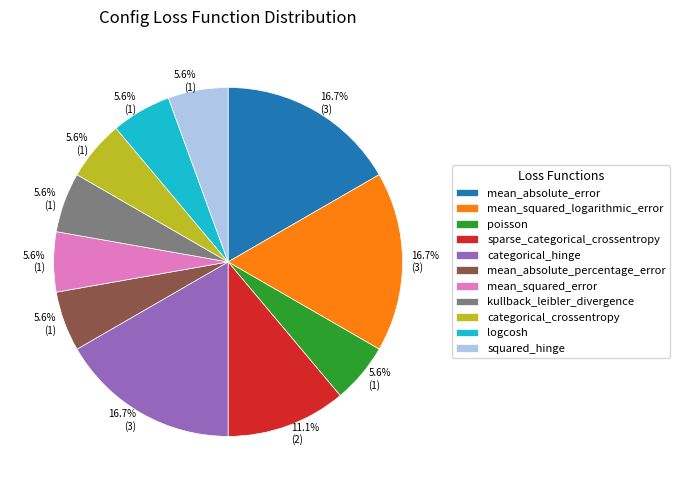

What is the ratio of the value at poisson to the value at categorical_crossentropy?

1.0